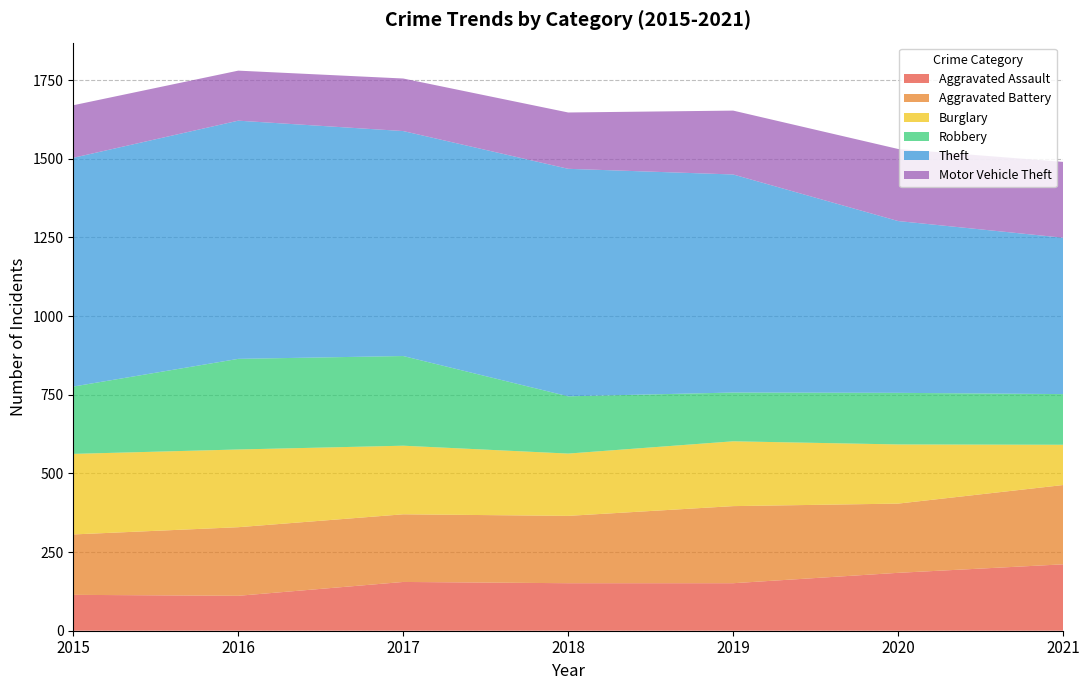

Reading left to right, extract all data points from this chart.

Aggravated Assault: 114	111	155	151	151	184	211
Aggravated Battery: 192	218	215	214	245	220	252
Burglary: 256	247	218	198	206	188	128
Robbery: 214	288	285	182	155	164	161
Theft: 727	757	715	723	693	546	497
Motor Vehicle Theft: 167	159	167	179	203	229	241